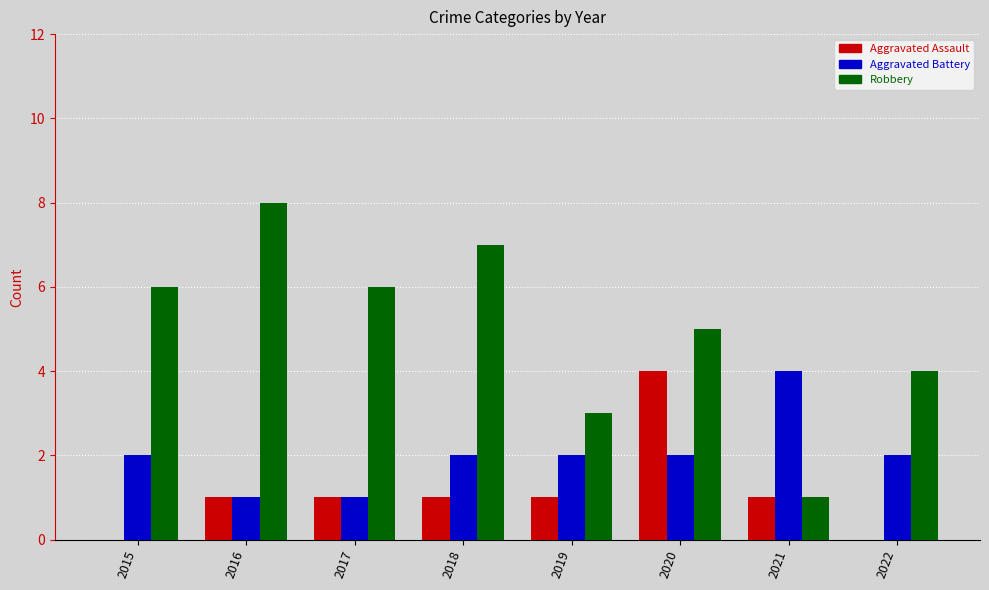

Which series has the largest total across all categories?

Robbery